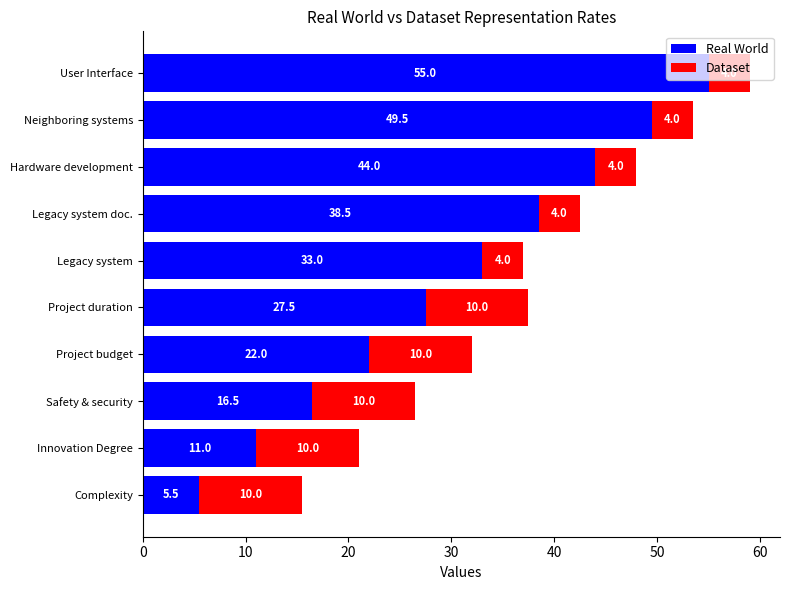

Rank the categories by Real World value from highest to lowest.

User Interface, Neighboring systems, Hardware development, Legacy system doc., Legacy system, Project duration, Project budget, Safety & security, Innovation Degree, Complexity